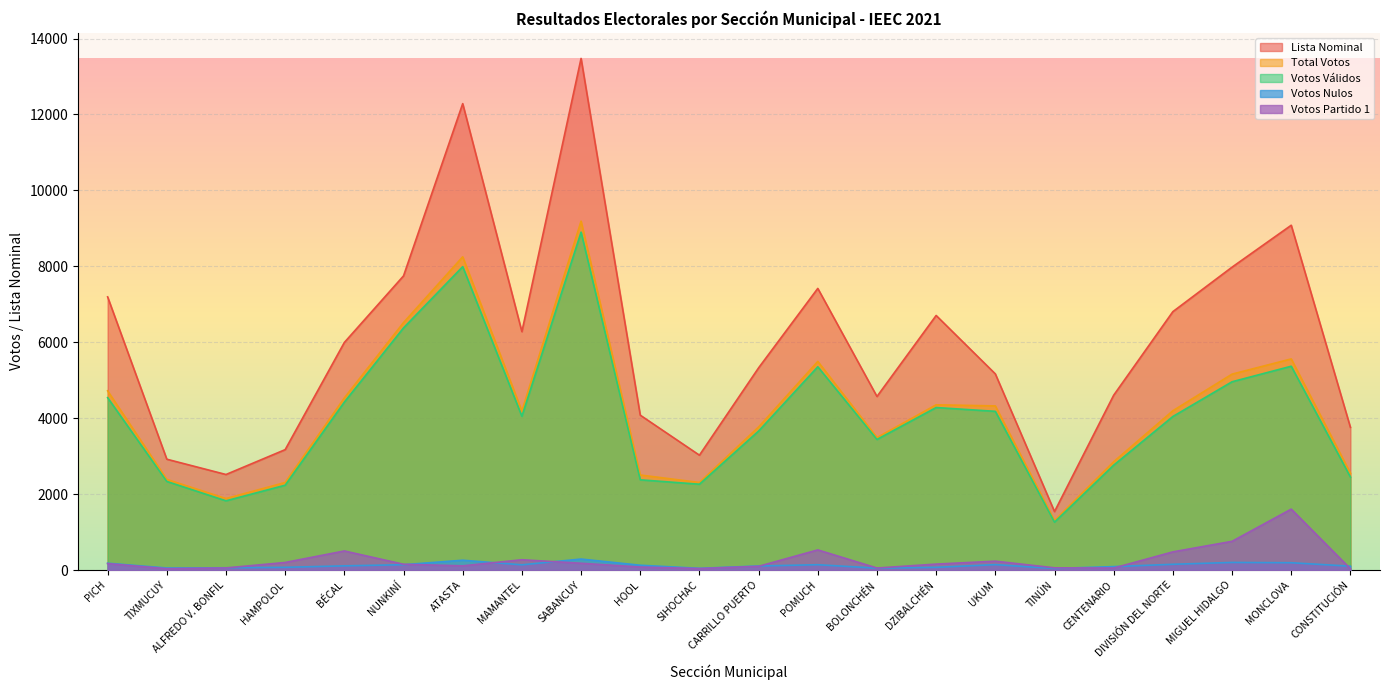

The value of TOTAL at MIGUEL HIDALGO is 5161. True or false?

True